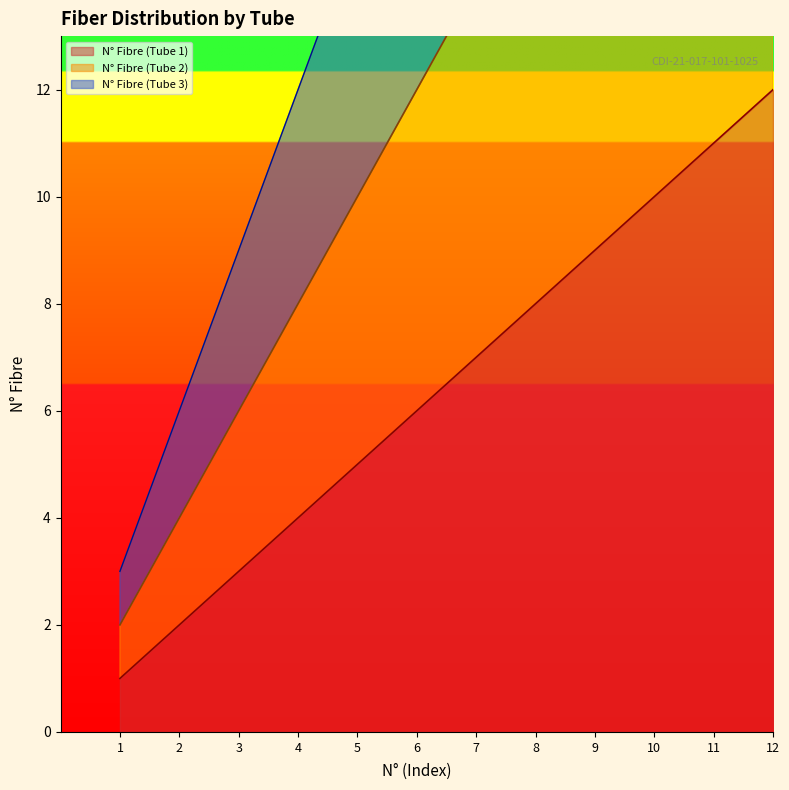

Reading left to right, extract all data points from this chart.

N° Fibre (Tube 1): 1	2	3	4	5	6	7	8	9	10	11	12
N° Fibre (Tube 2): 2	4	6	8	10	12	14	16	18	20	22	24
N° Fibre (Tube 3): 3	6	9	12	15	18	21	24	27	30	33	36